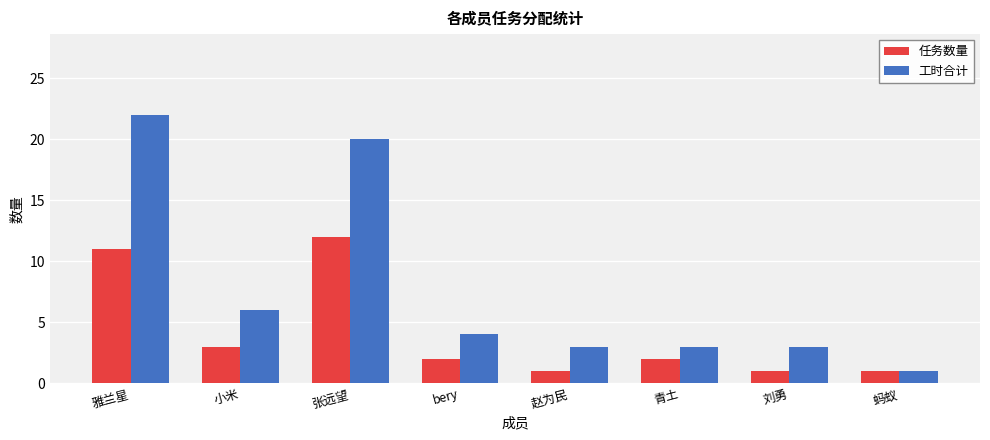

The 任务数量 series shows 0 at 刘勇. True or false?

False